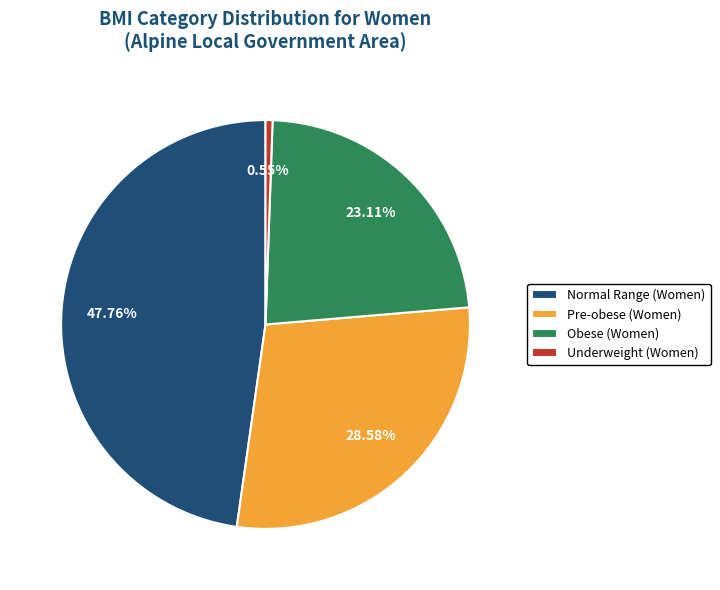

How many slices are in this pie chart?

4